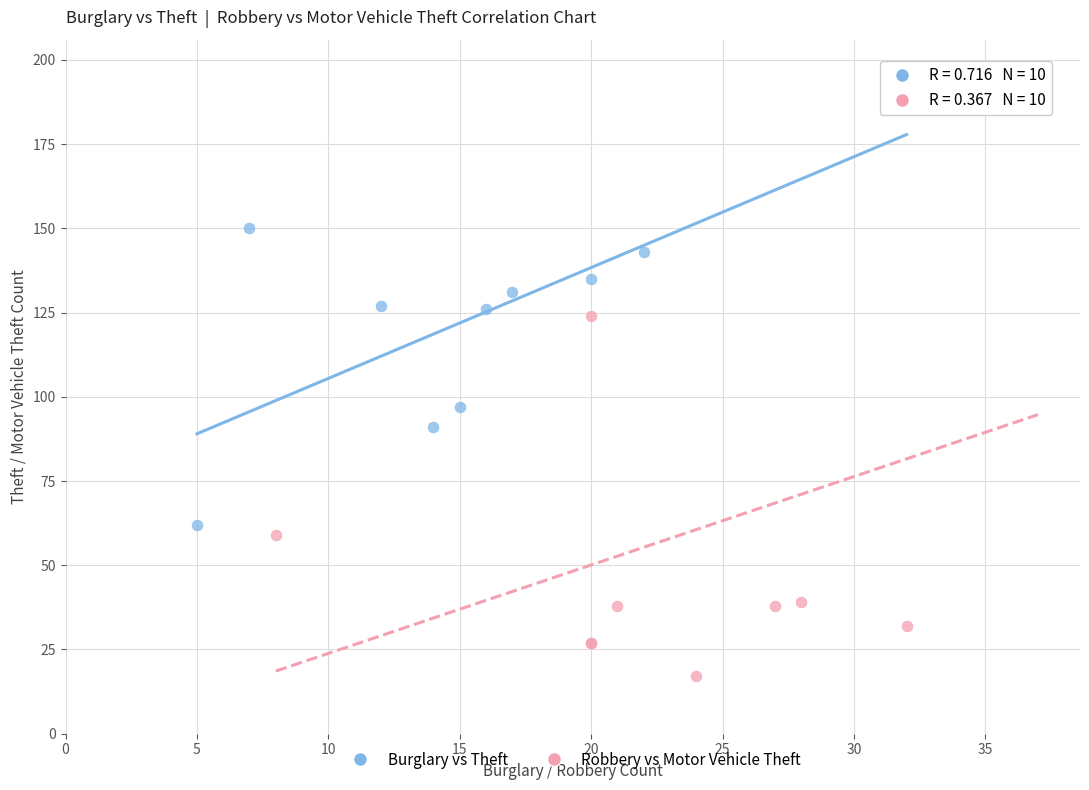

Which series contains the lowest Y value?

Robbery vs Motor Vehicle Theft